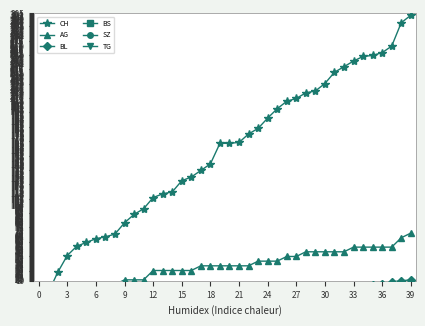

Which series has the largest range (max minus min)?

CH